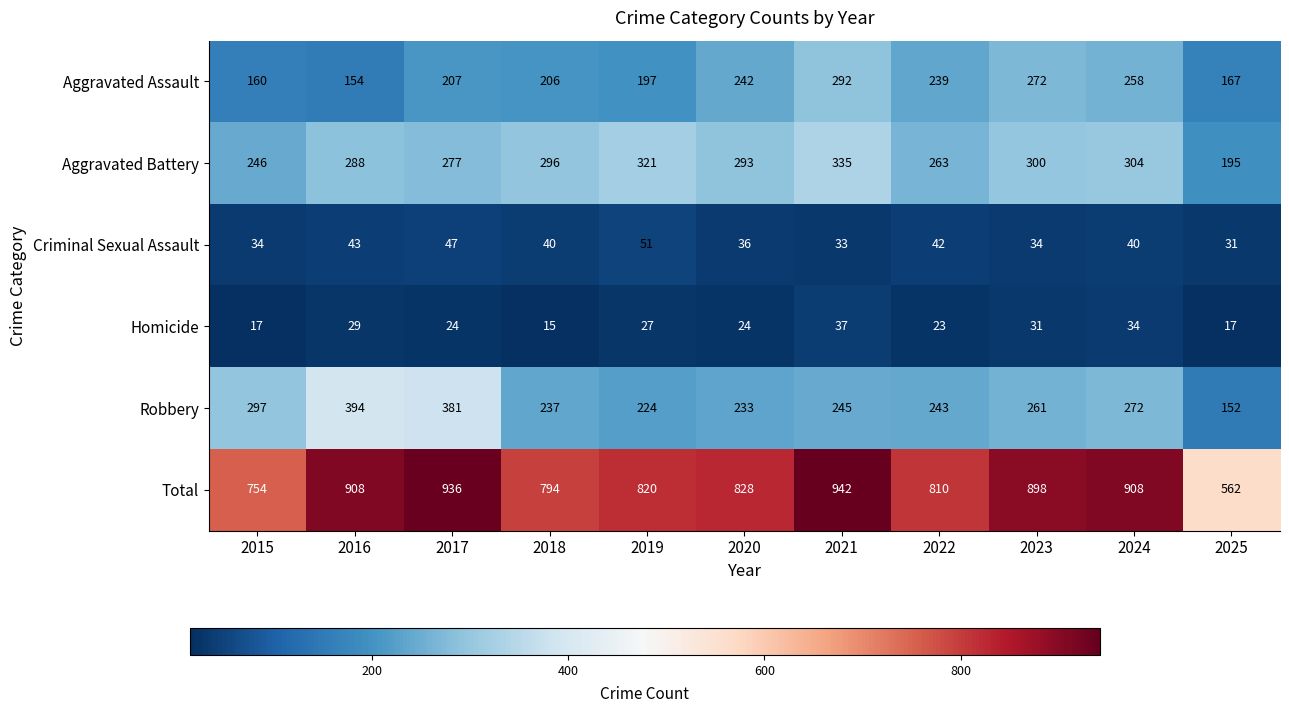

Which series has the widest spread of values?

Total